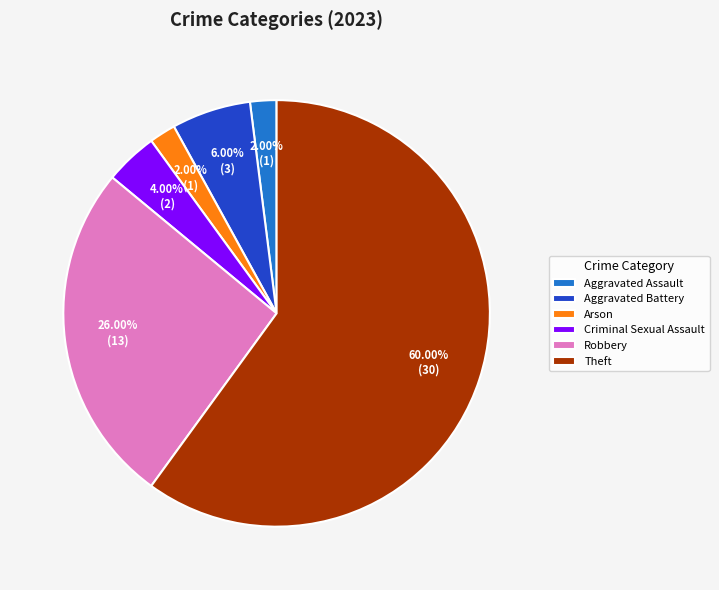

To the nearest percent, what is the combined percentage of Arson and Criminal Sexual Assault?

6%